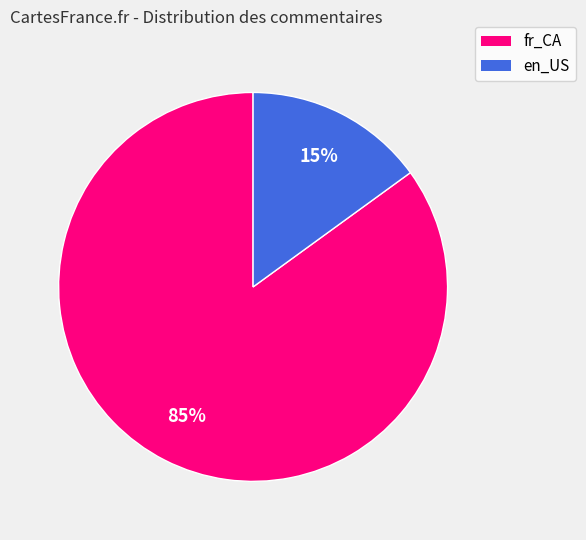

Is there any slice that represents more than half of the pie?

Yes